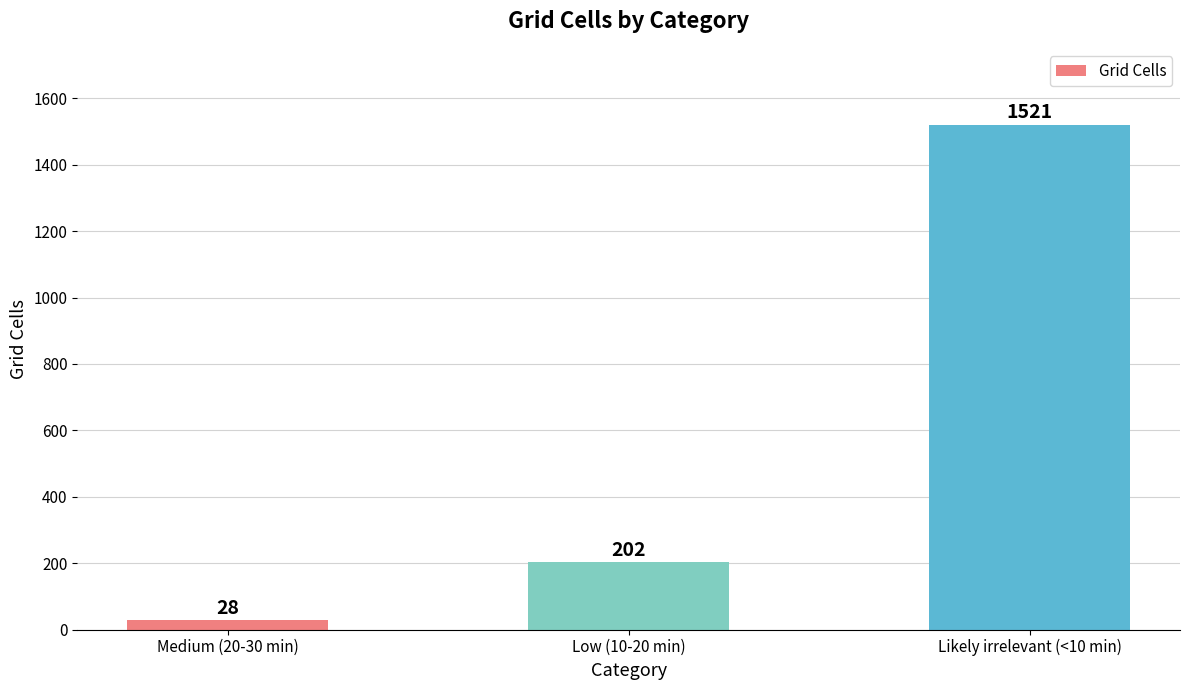

List the labels in order of value, smallest first.

Medium (20-30 min), Low (10-20 min), Likely irrelevant (<10 min)